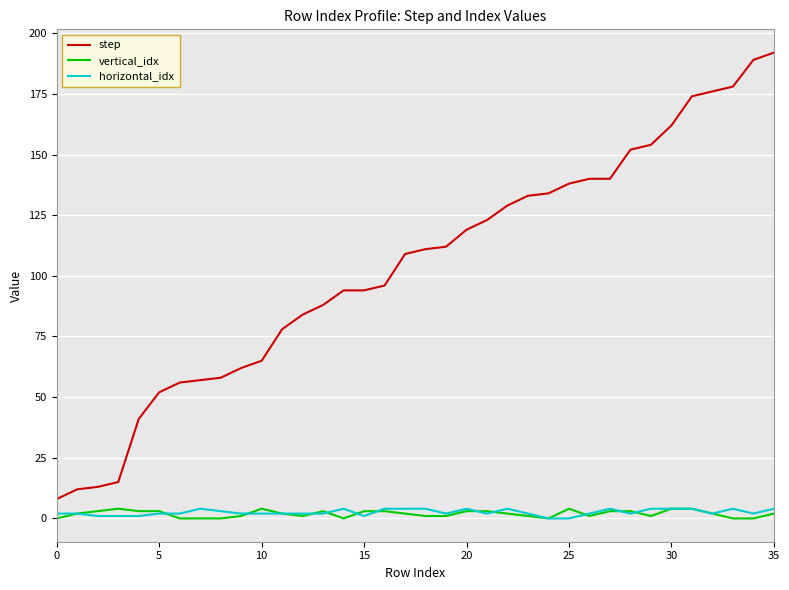

Which series has the widest spread of values?

step